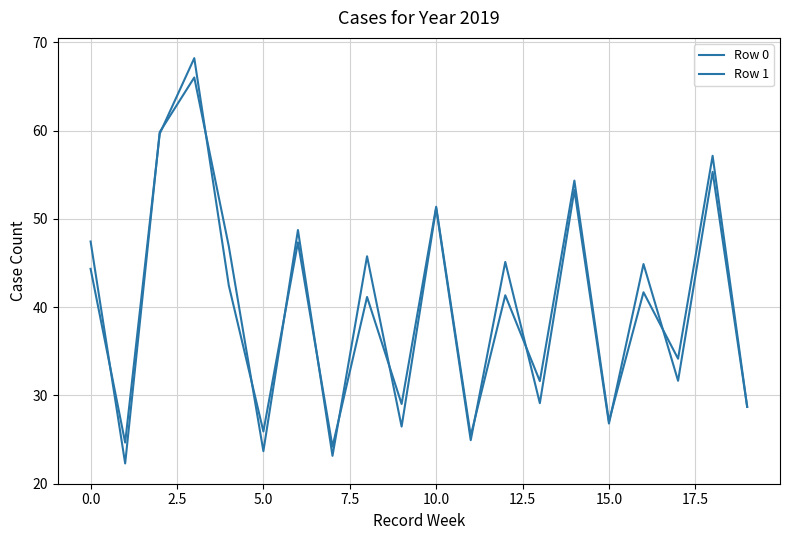

What is the value of the Row 1 point at the 16th from the left?

26.8